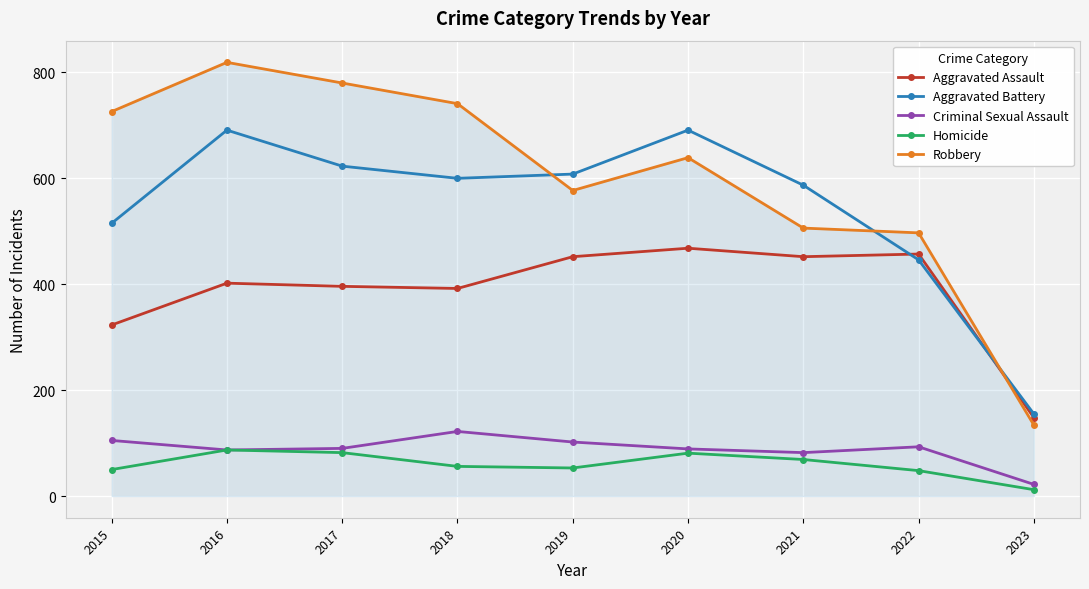

How many distinct data groups are displayed?

5